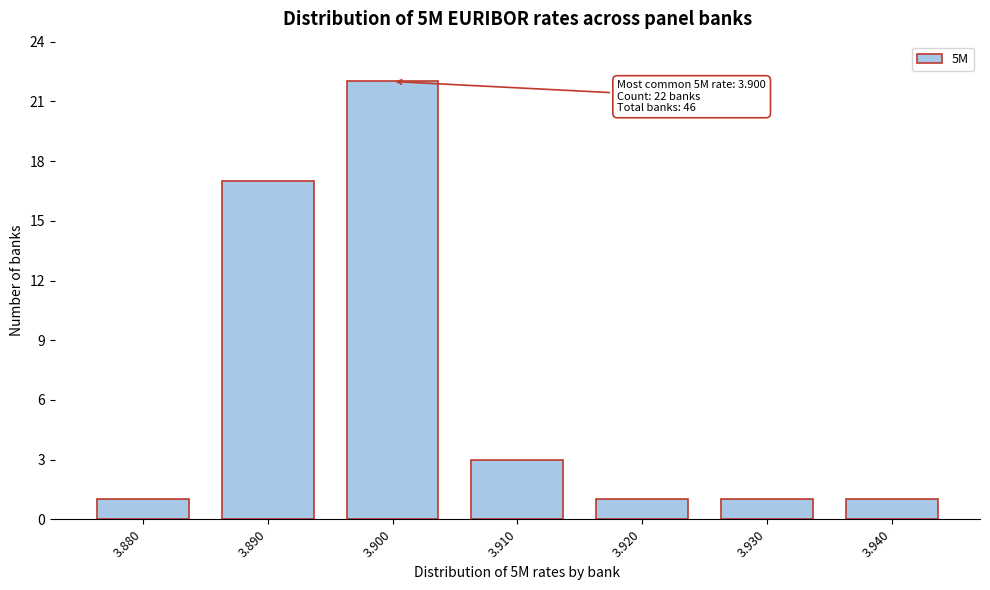

Which range on the x-axis has the tallest bar?

3.895 to 3.905